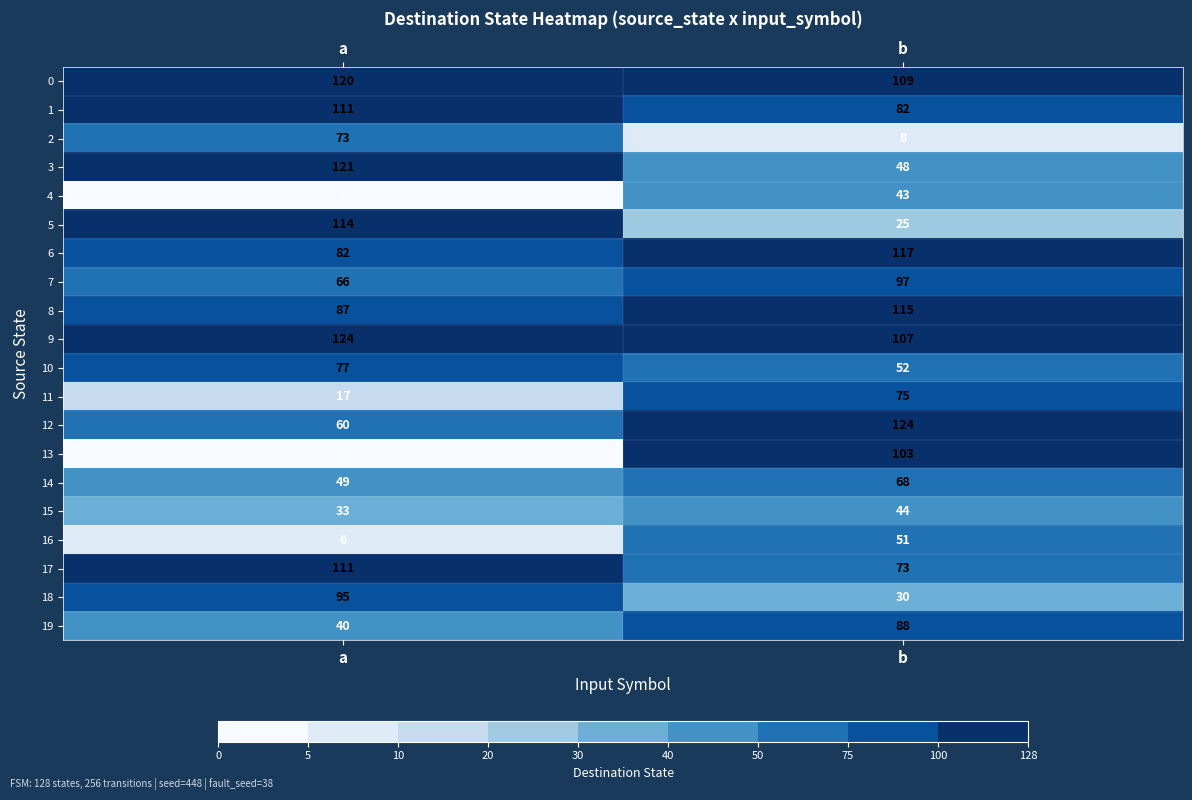

What is the difference between the maximum and minimum values in the 18 series?

65